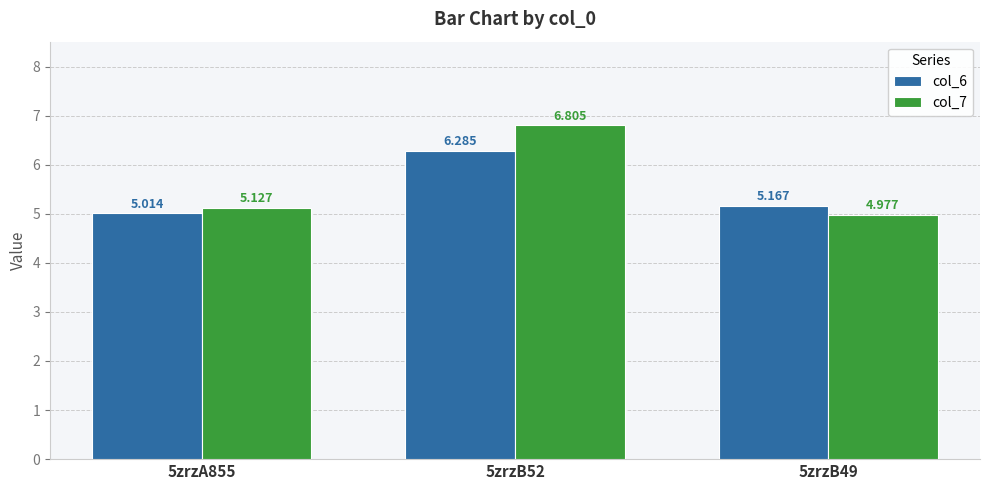

What is the difference between the col_6 values at 5zrzA855 and 5zrzB52?

1.3